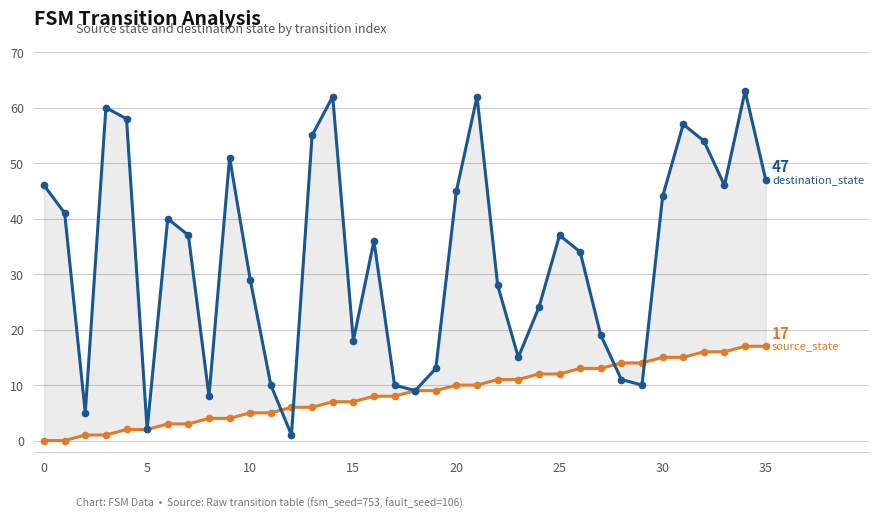

What is the label of the 21st point from the left?

20